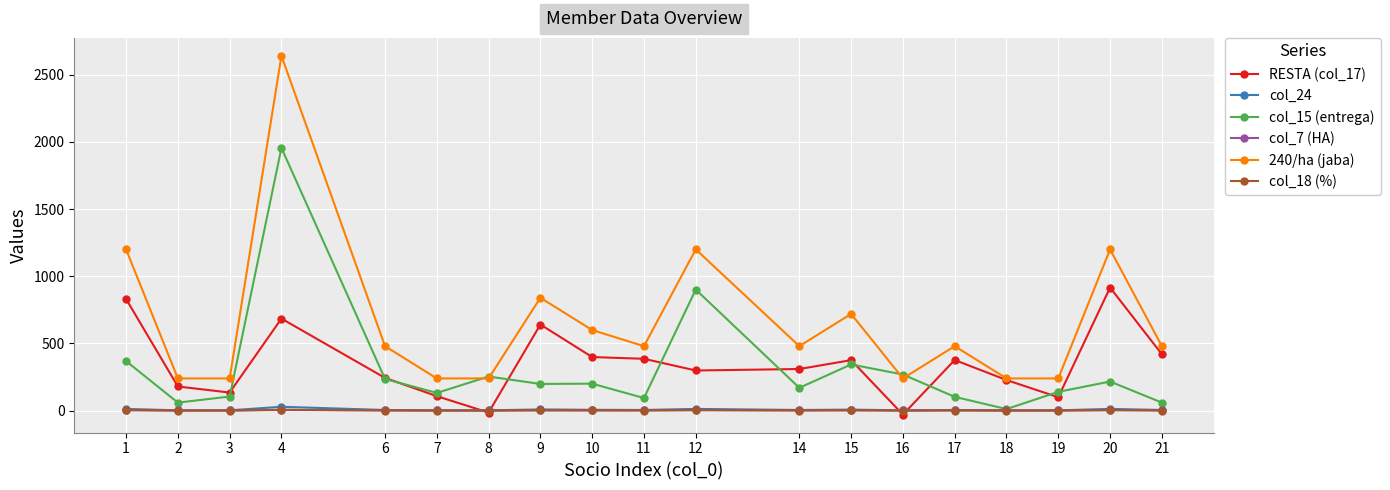

True or false: col_7 (HA) has more than 2 points higher than both neighbors.

True